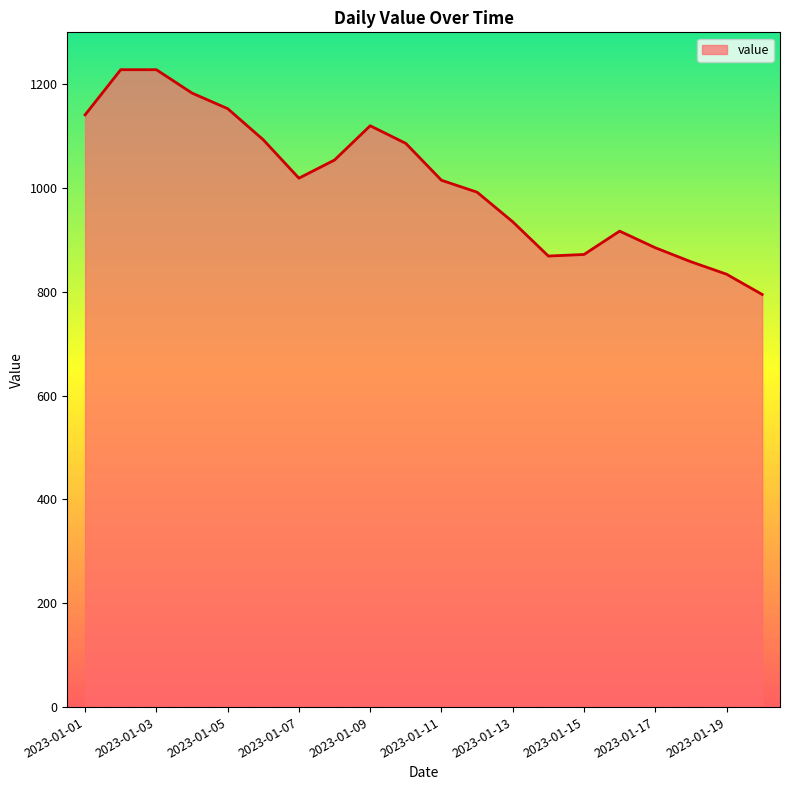

Does the chart have visible grid lines?

No